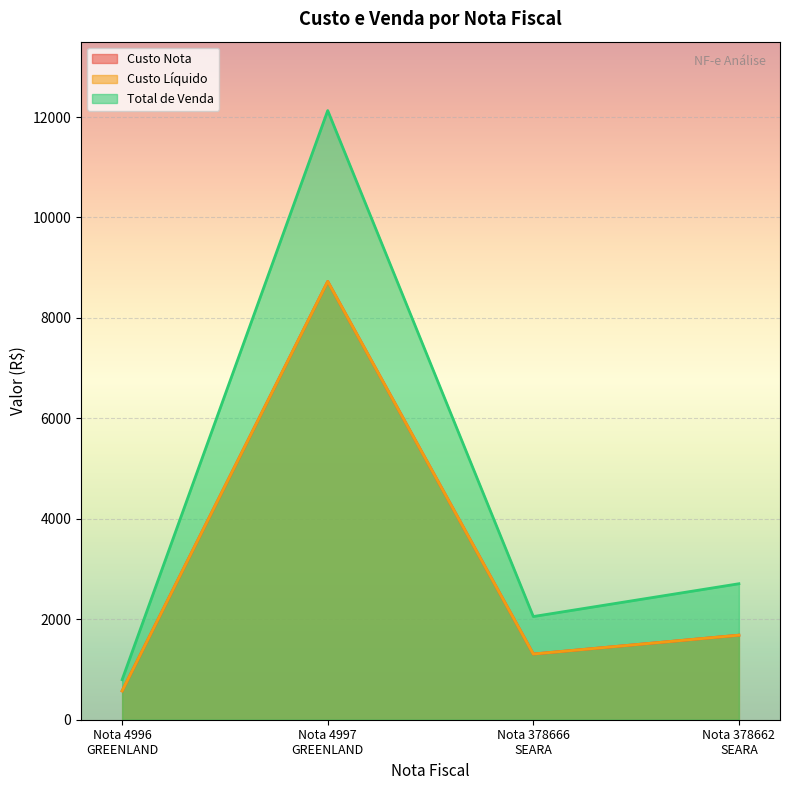

In Custo Líquido, how many points are lower than both neighbors (excluding endpoints)?

1